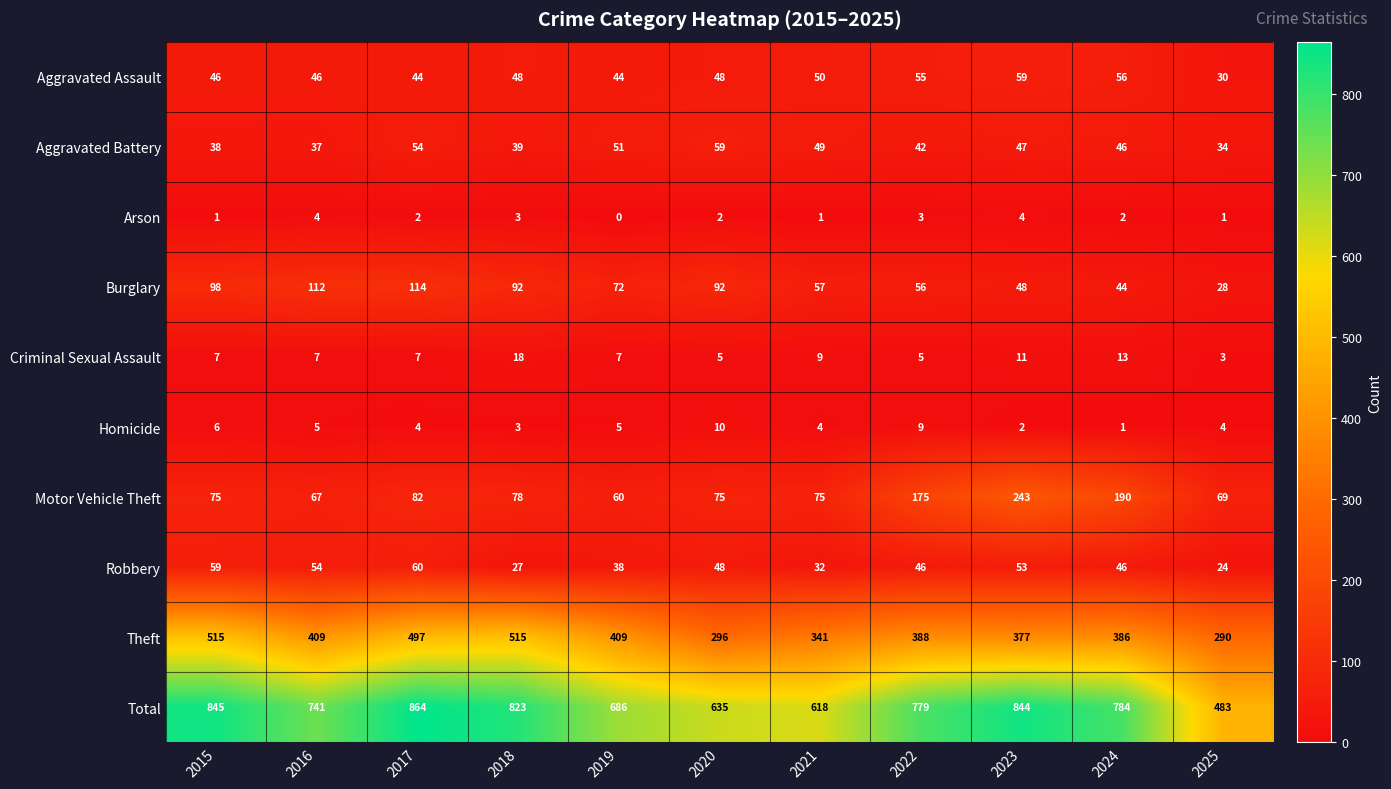

Which series has the widest spread of values?

Total